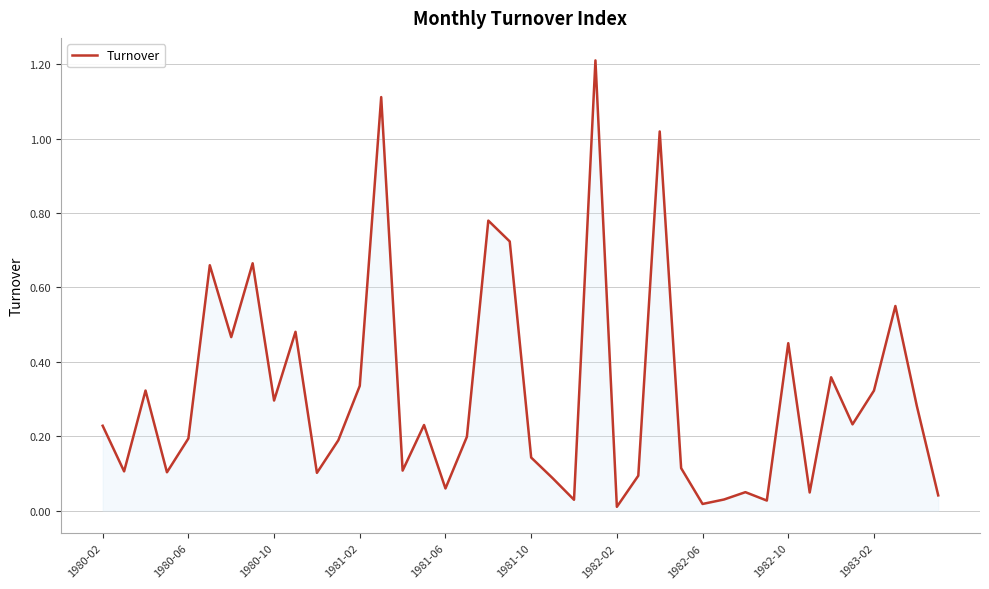

What is the maximum value shown in the chart?

1.2